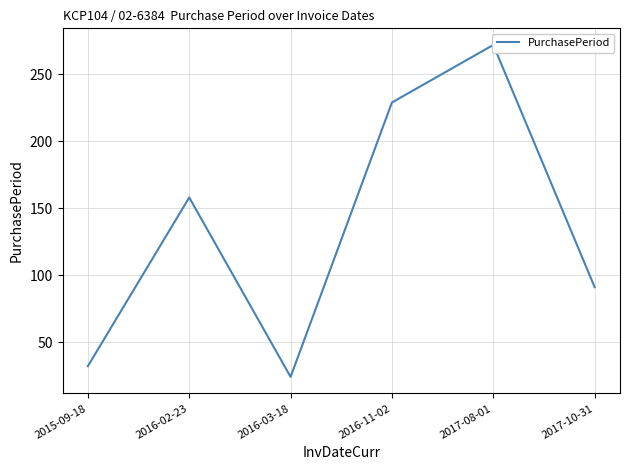

At which label does the data first exceed 158?

2016-11-02